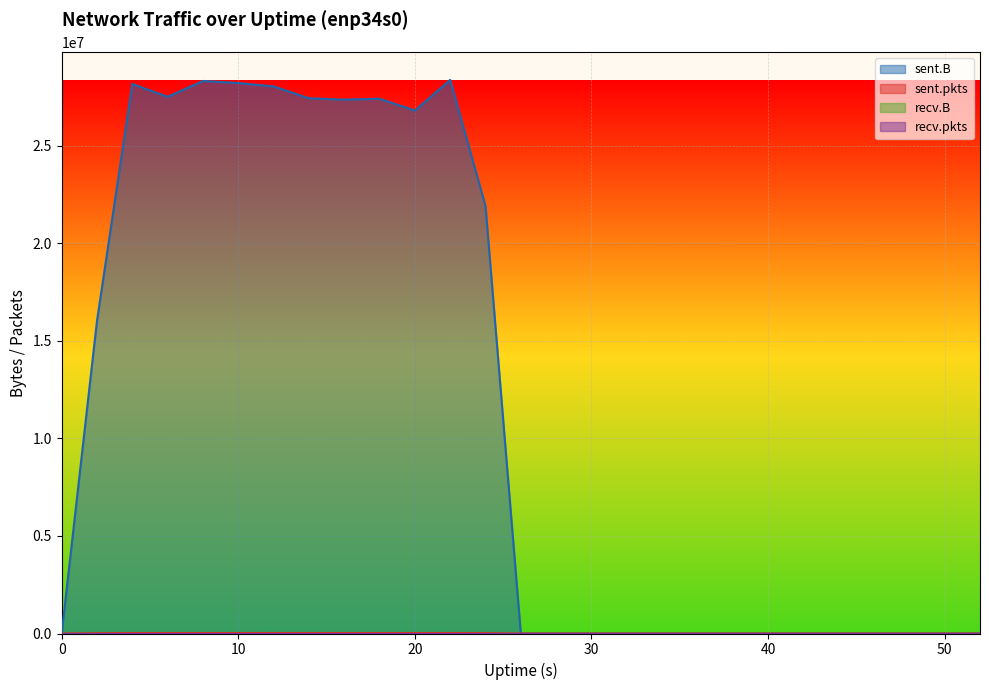

How many values in the sent.B series exceed 0?

12